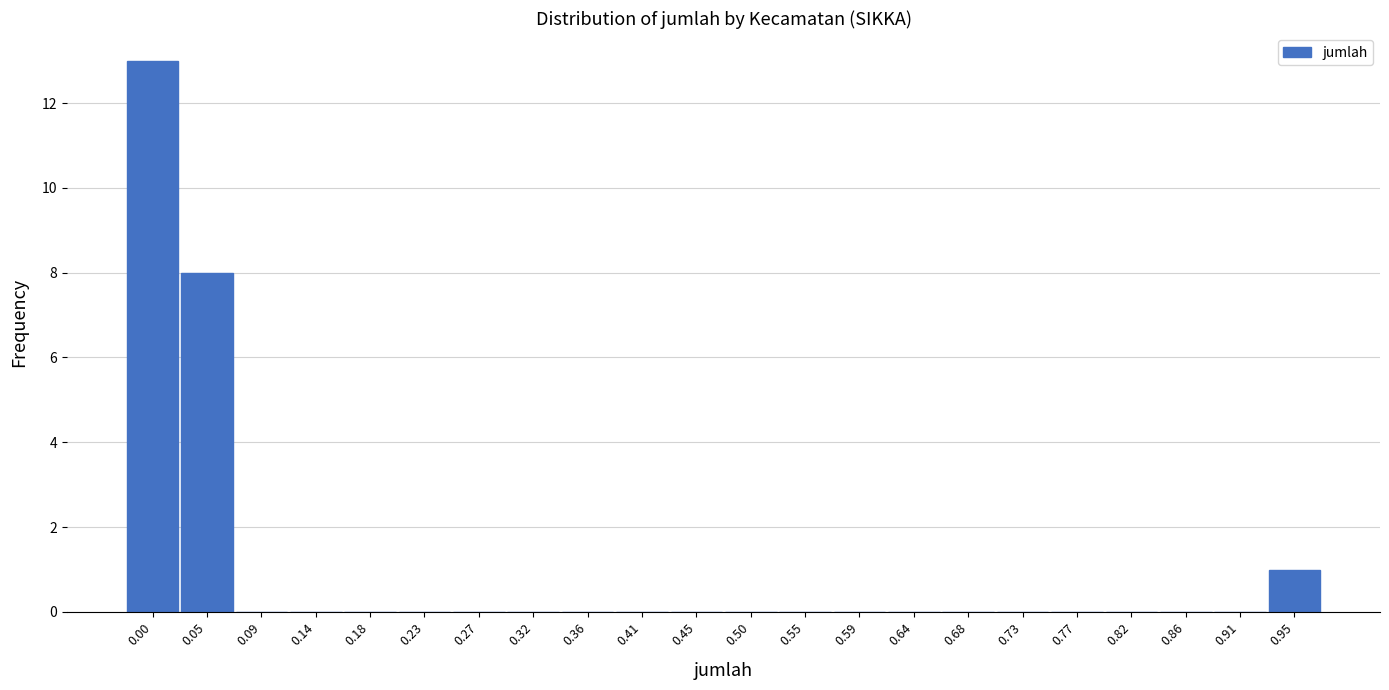

Reading right to left, extract all data points from this chart.

0.95=1	0.91=0	0.86=0	0.82=0	0.77=0	0.73=0	0.68=0	0.64=0	0.59=0	0.55=0	0.50=0	0.45=0	0.41=0	0.36=0	0.32=0	0.27=0	0.23=0	0.18=0	0.14=0	0.09=0	0.05=8	0.00=13